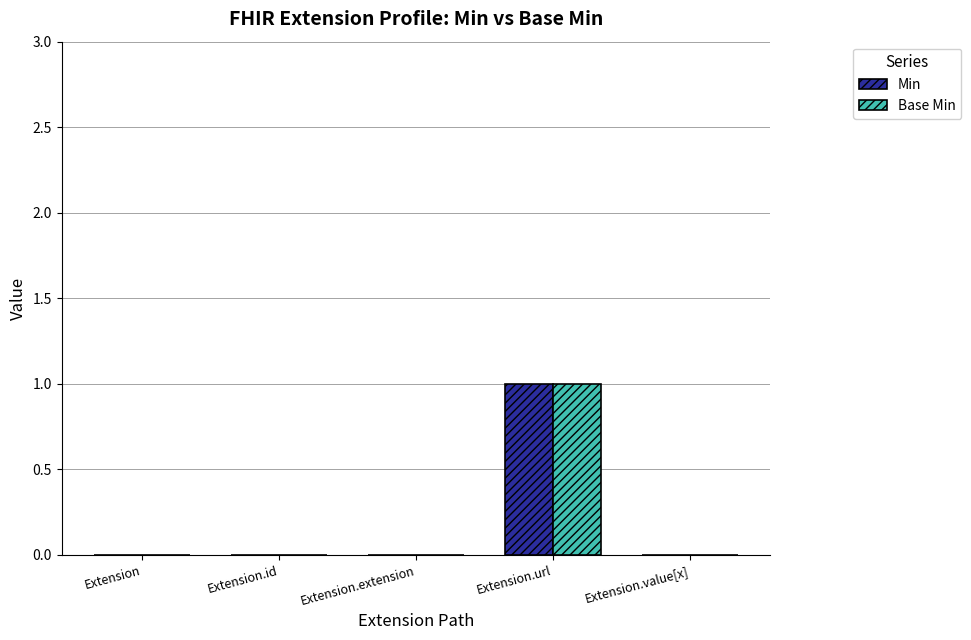

At which category is the sum across all series the highest?

Extension.url